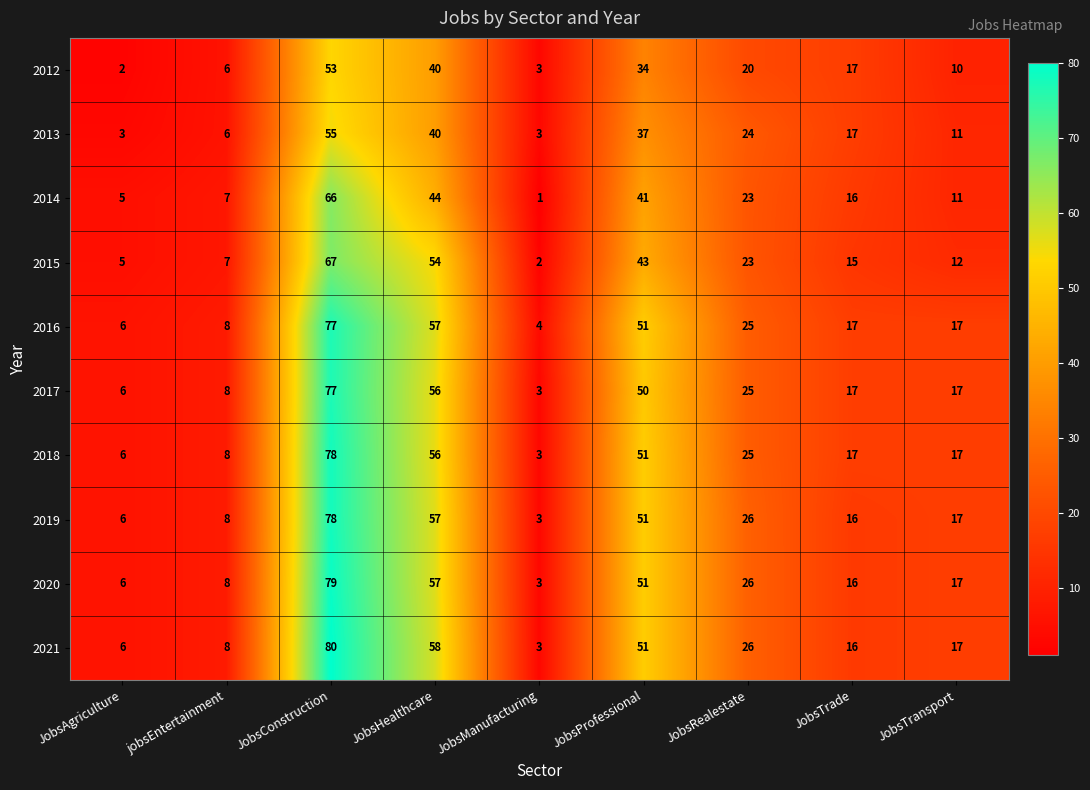

Count the number of categories in the chart.

9